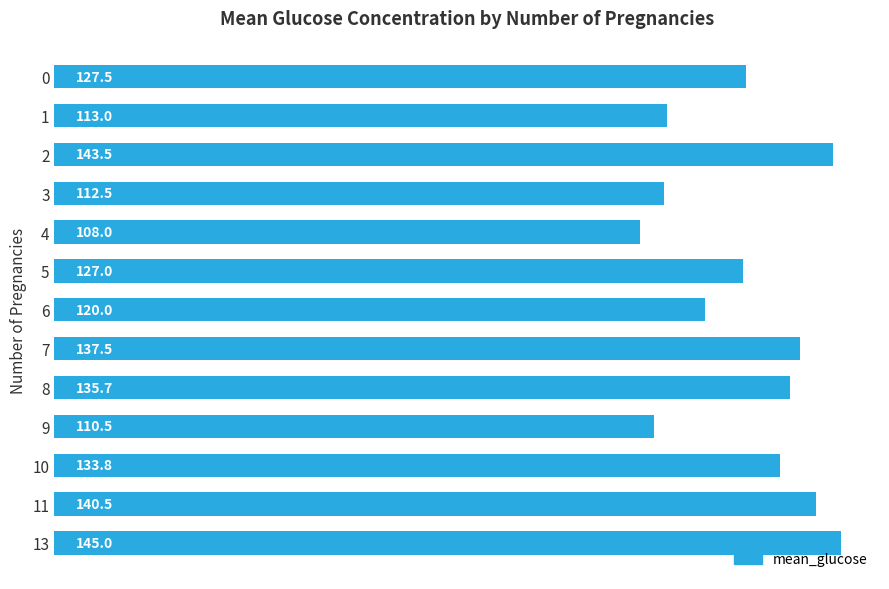

What is the value of the 6th bar from the top?

127.0